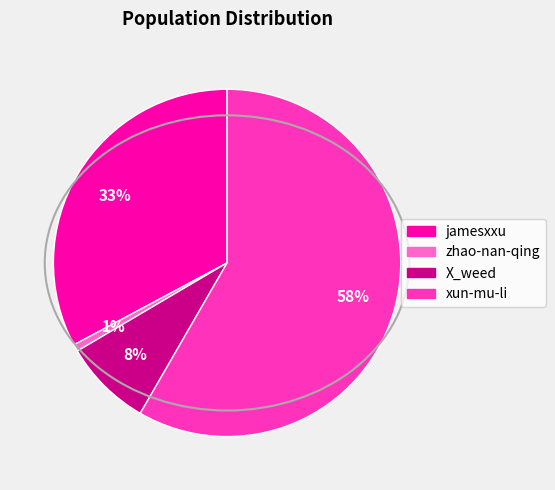

Which category has the biggest portion of the pie?

xun-mu-li